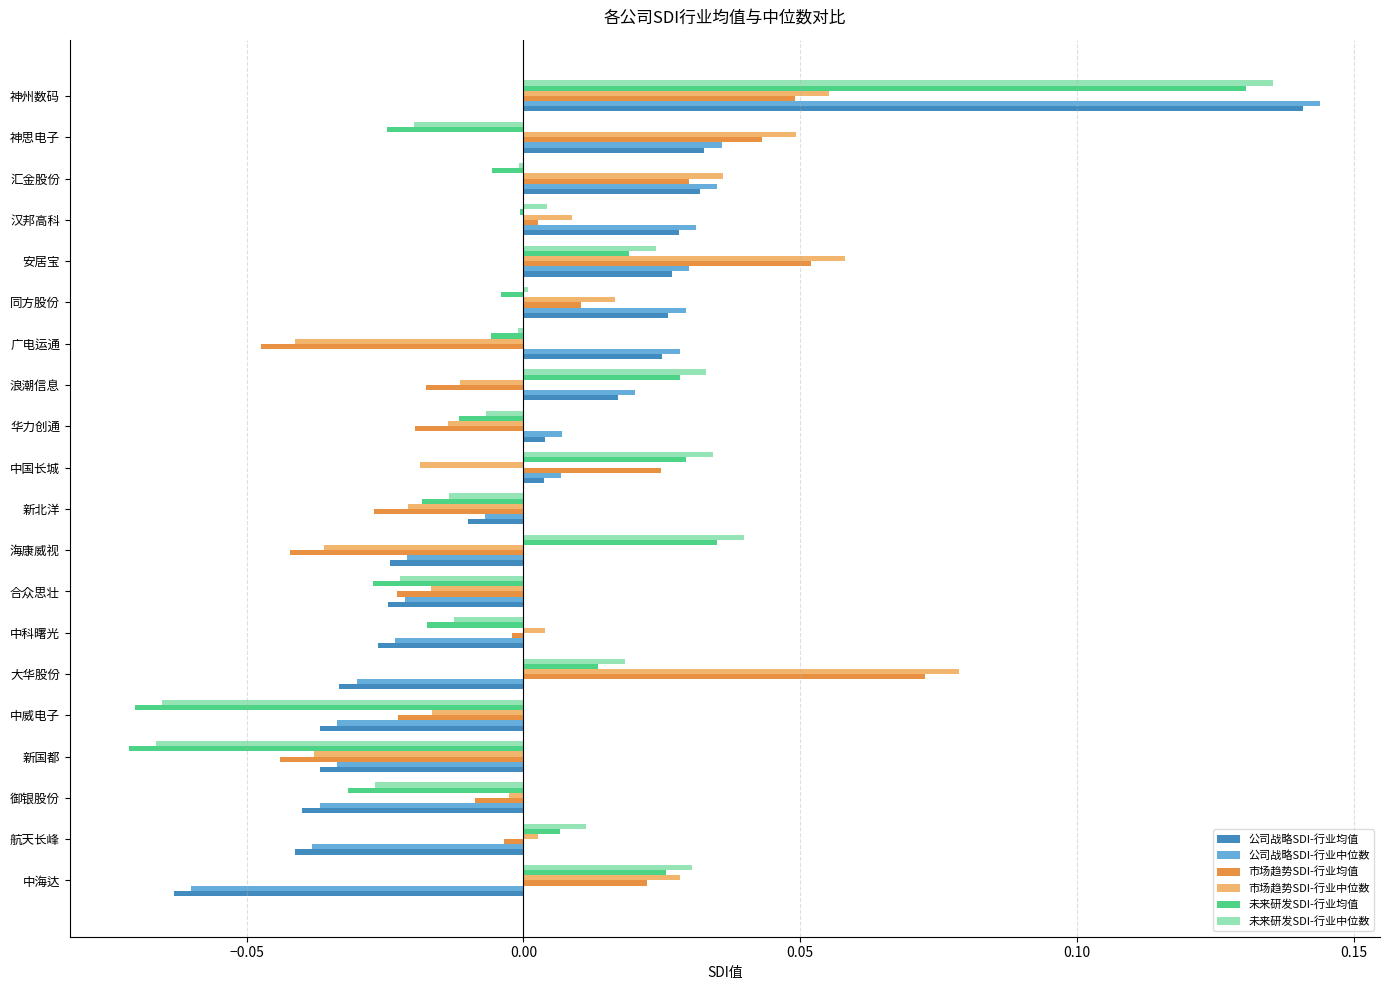

Is the value of 公司战略SDI-行业均值 at 汇金股份 greater than the value of 市场趋势SDI-行业中位数 at 安居宝?

No